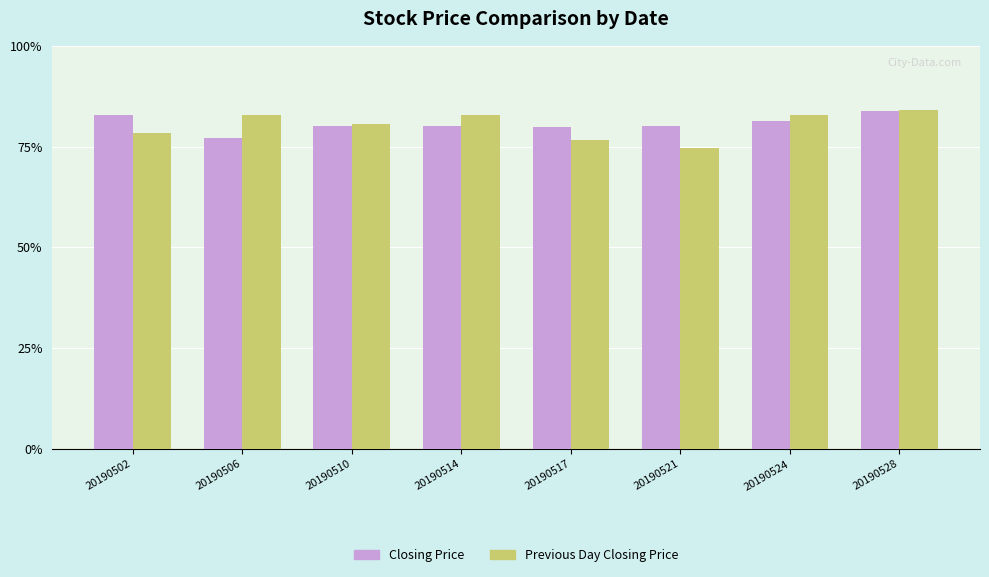

What are all the series names shown in the legend?

Closing Price, Previous Day Closing Price